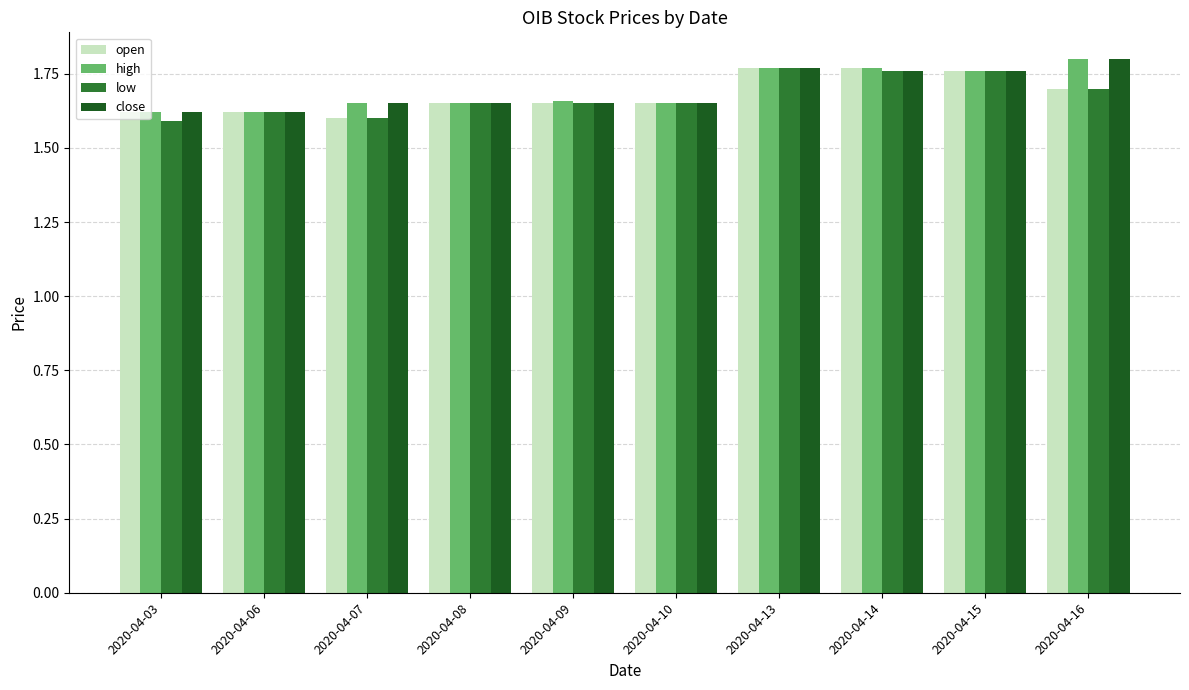

What is the sum of all low values?

16.8